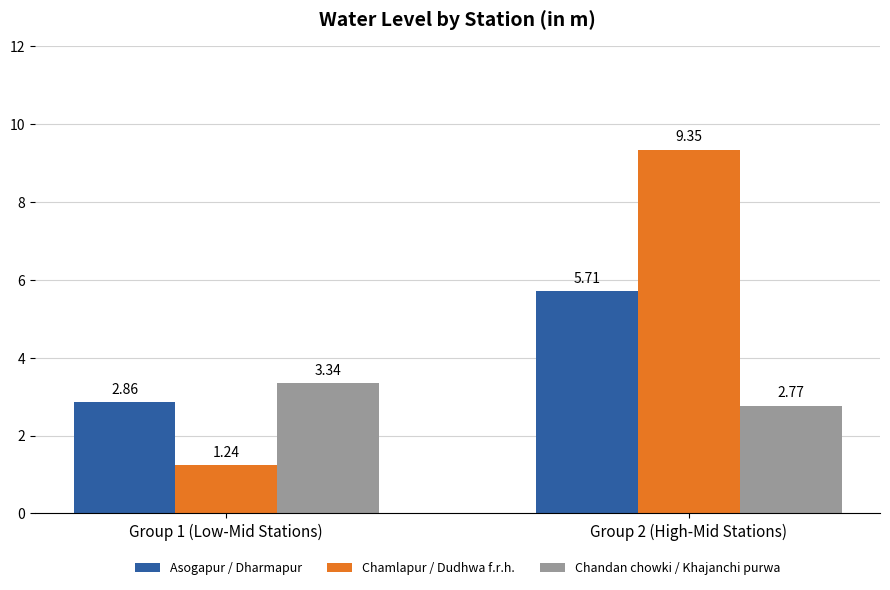

Which series has the largest total across all categories?

Chamlapur / Dudhwa f.r.h.